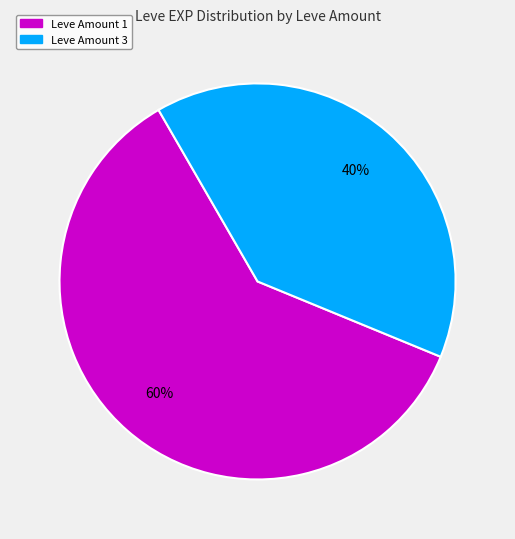

Do Leve Amount 3 and Leve Amount 1 together represent more than half of the pie?

Yes